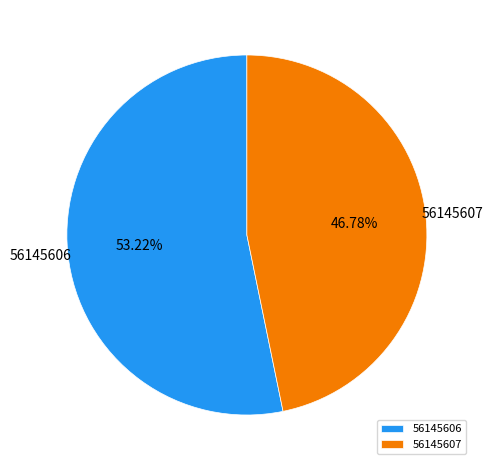

Is it true that 56145607 is 38% of the pie?

False